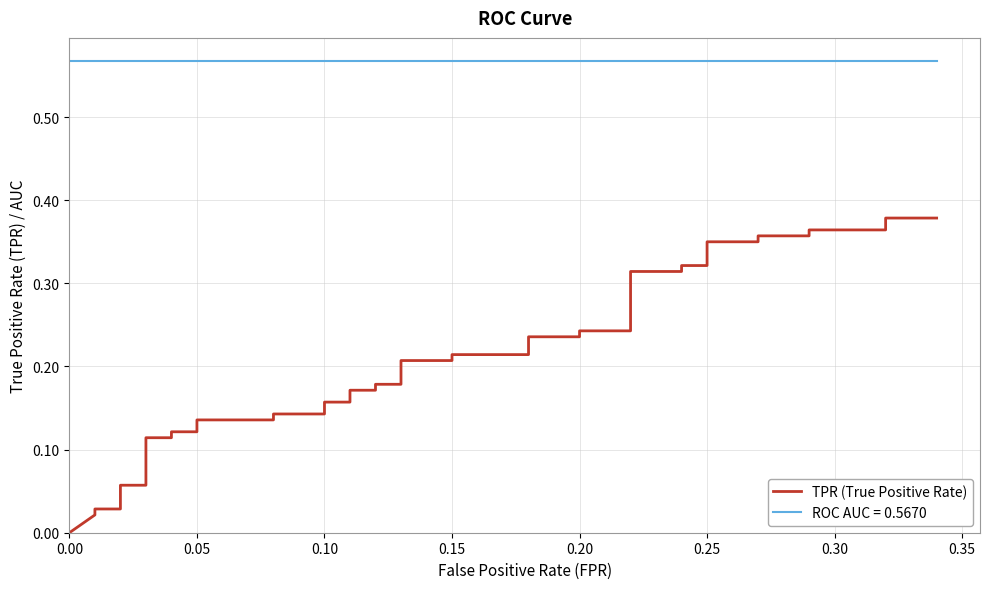

What is the value of the 20th point from the left?

0.2